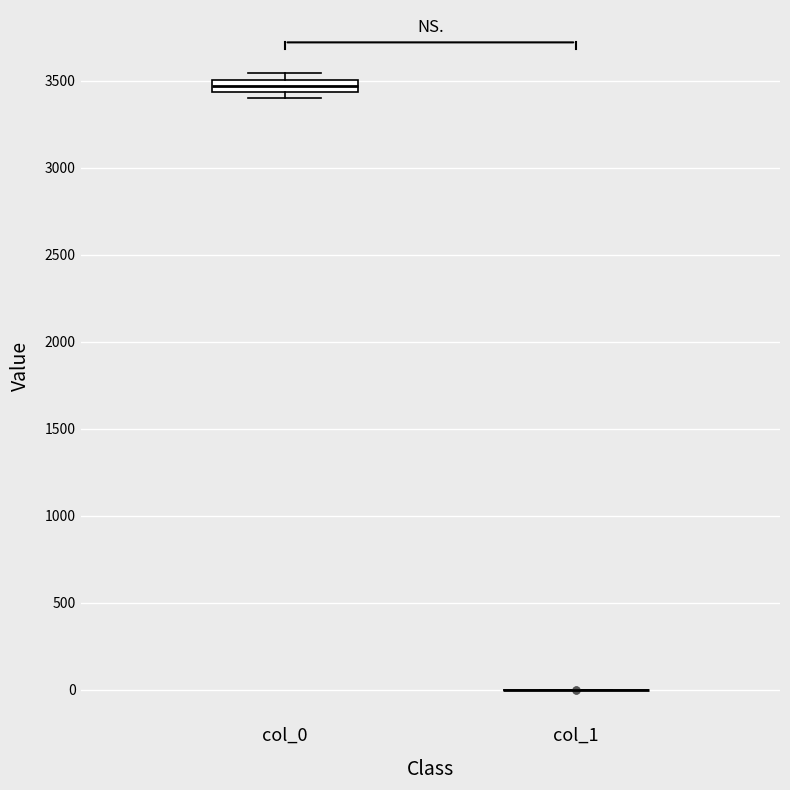

Comparing the boxes themselves (not the whiskers), which one is the tallest?

col_0